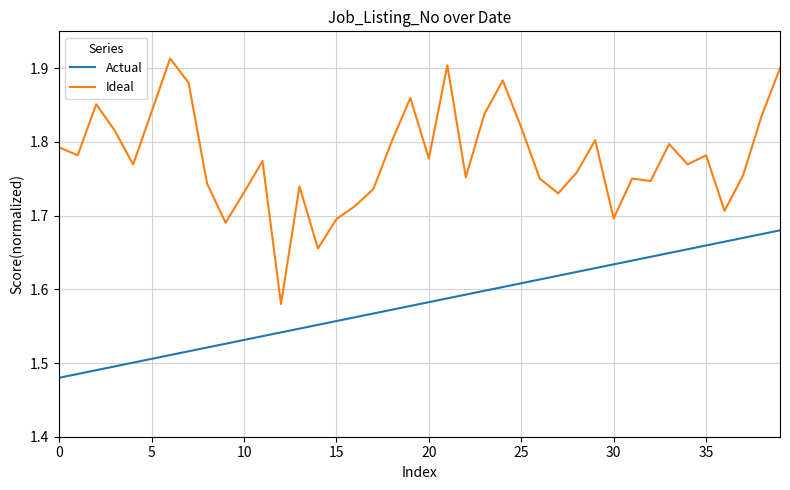

True or false: Actual and Ideal cross at least once.

False